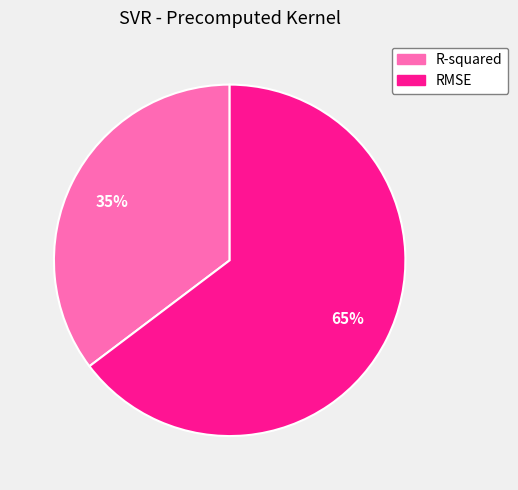

Does any single category account for the majority?

Yes